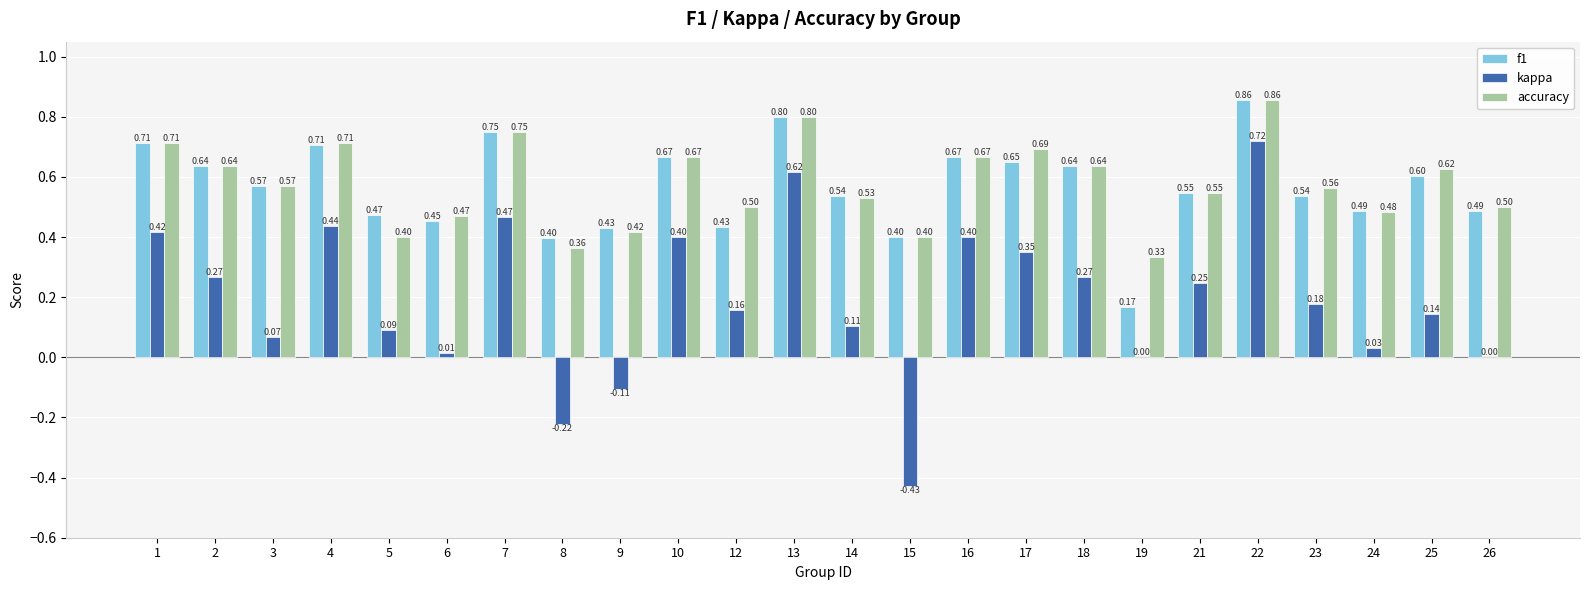

What are all the series names shown in the legend?

f1, kappa, accuracy